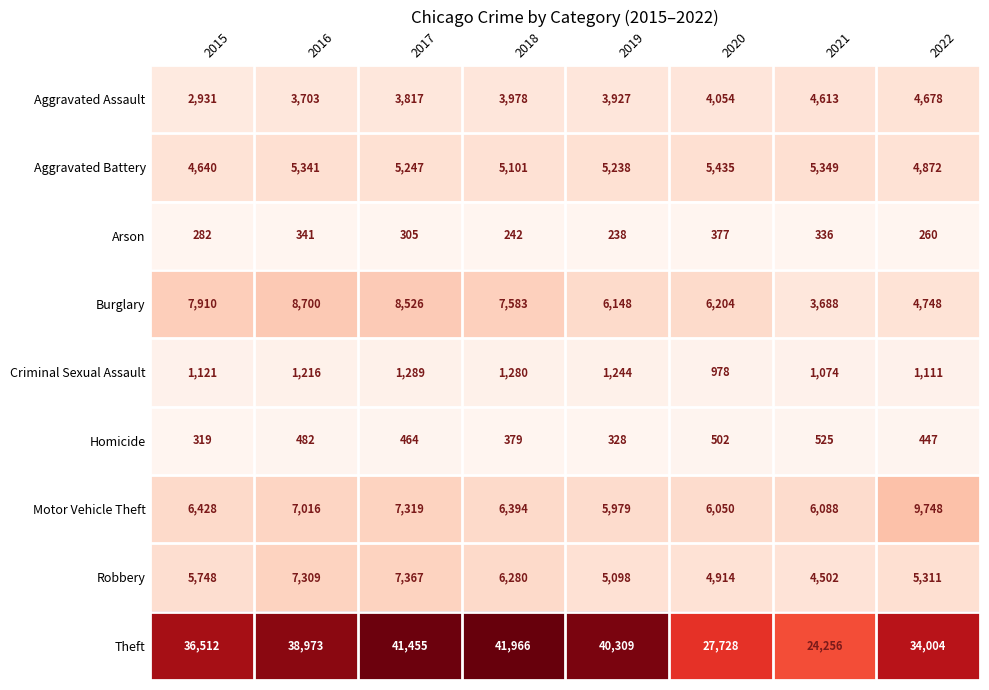

What is the spread (max minus min) of values at 2017?

41150